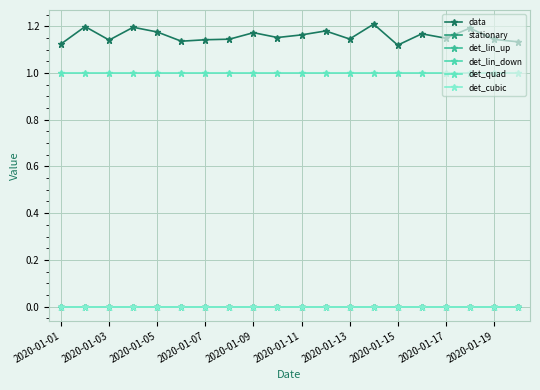

Is this an area chart (filled region under the line)?

No